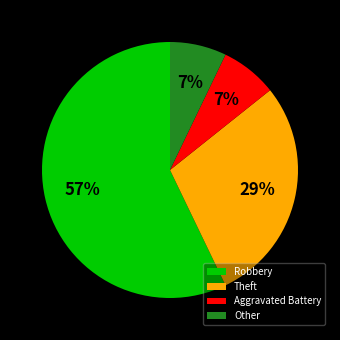

How many segments does this pie chart have?

4